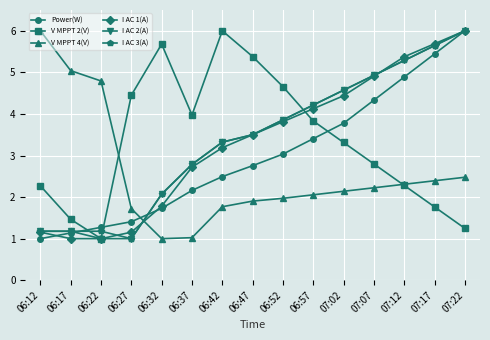

What is the minimum value for I AC 3(A)?

1.0